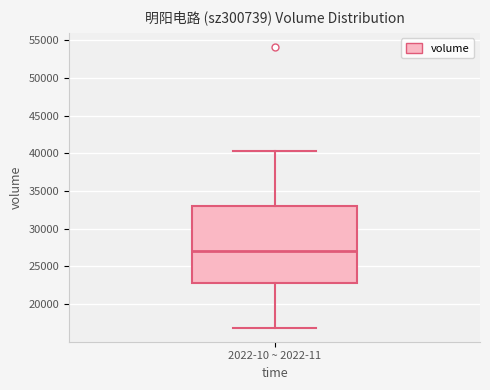

Transcribe this box plot: give where the median line is, the range the box spans, and where the two whiskers end, as read against the y-axis. The values are not printed on the chart, so give them approximately, as read against the axis.

median 27000, box 23000 to 33000, whiskers 17000 to 40500